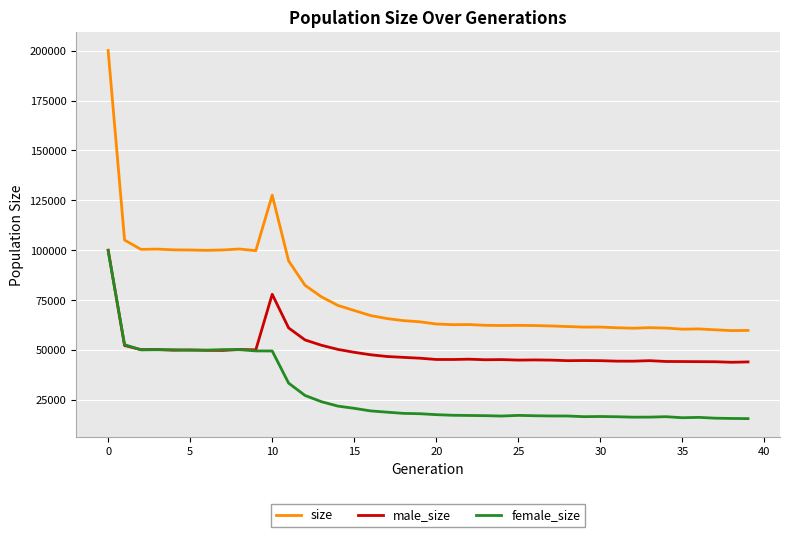

Does the chart have visible grid lines?

Yes